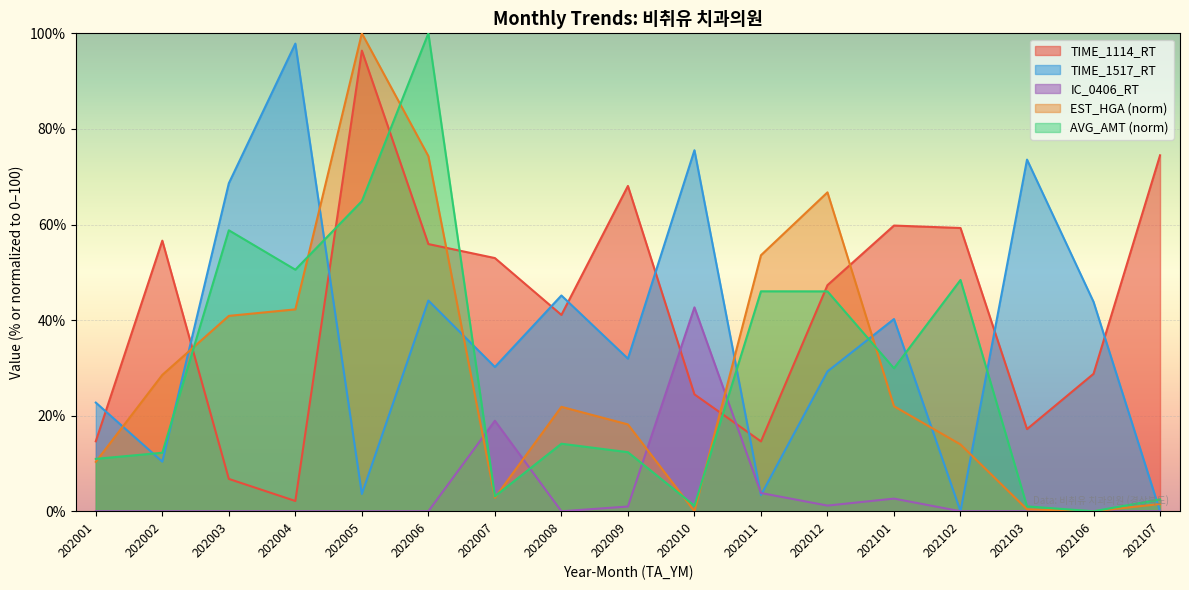

What is the difference between the maximum and second lowest values in the EST_HGA series?

100.0